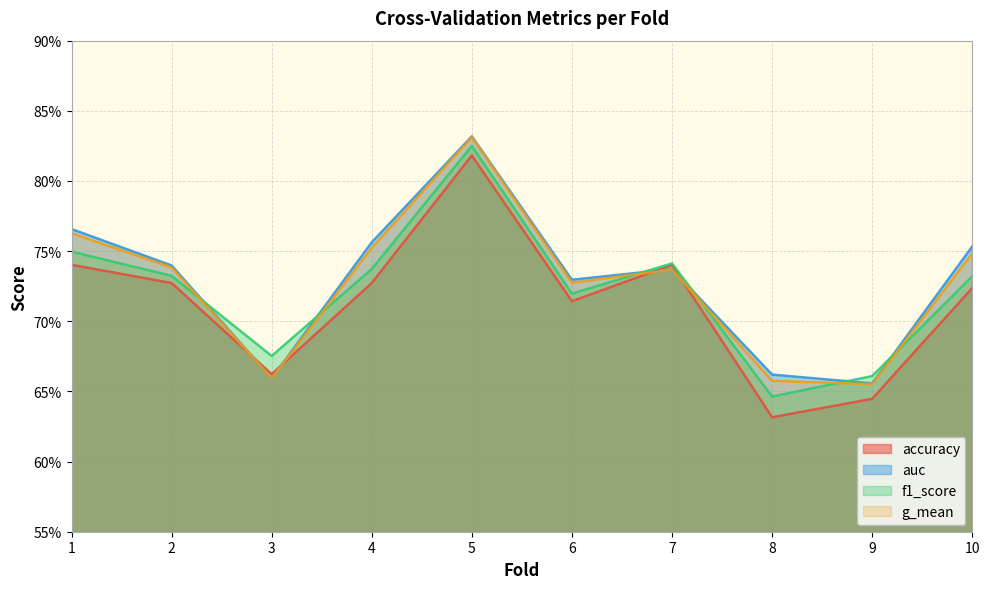

Which category has the lowest value in the accuracy series?

8